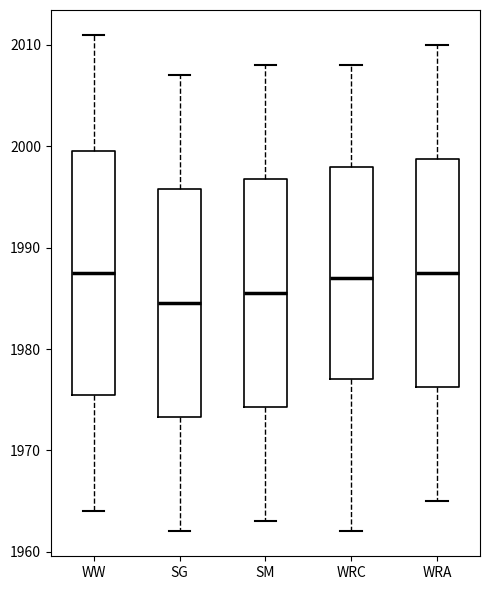

Comparing the boxes themselves (not the whiskers), which one is the tallest?

WW